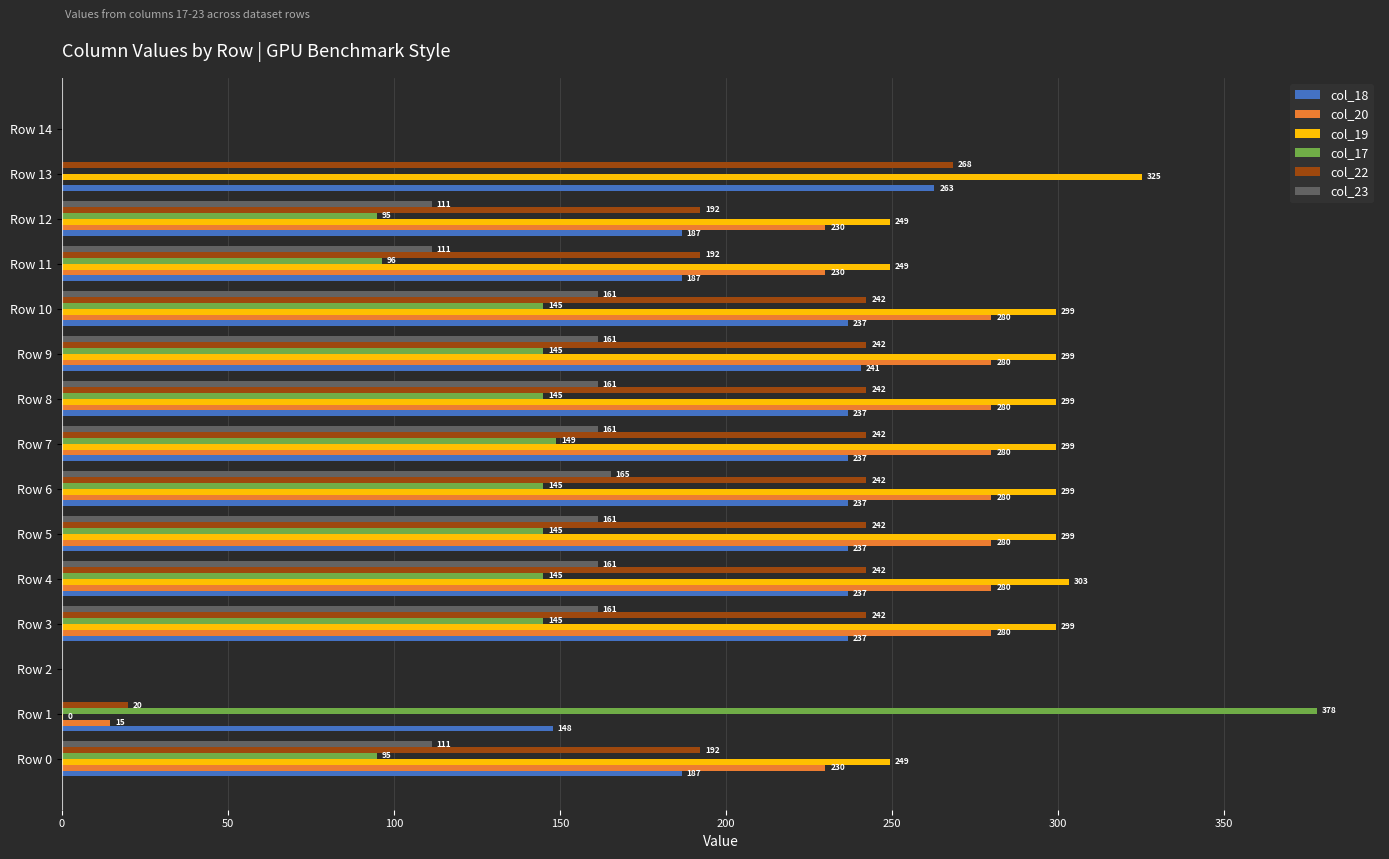

Is it true that col_20 equals 14.5 at Row 1?

True